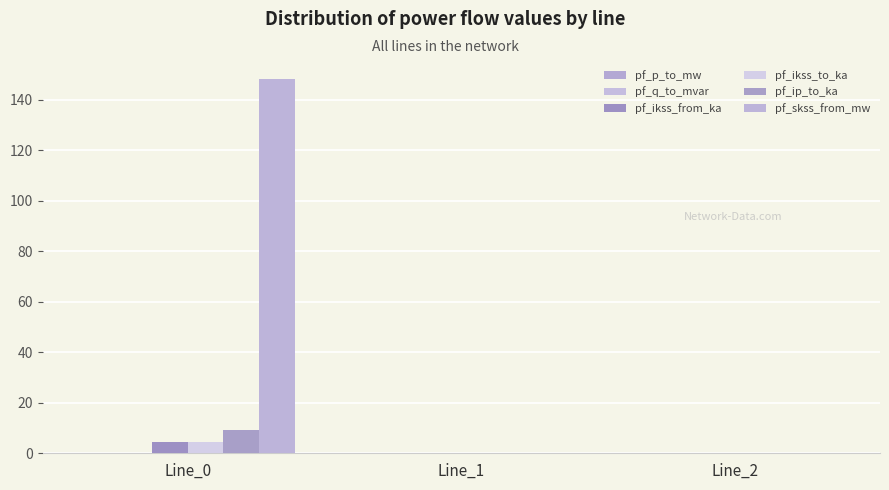

How many groups of bars are there?

3